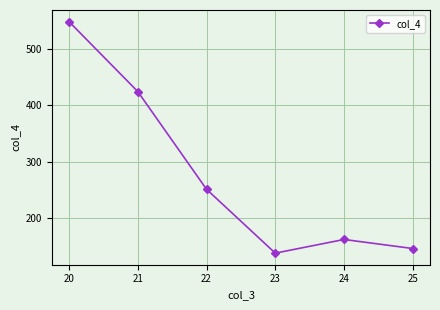

At which category does the data reach its first local peak?

24